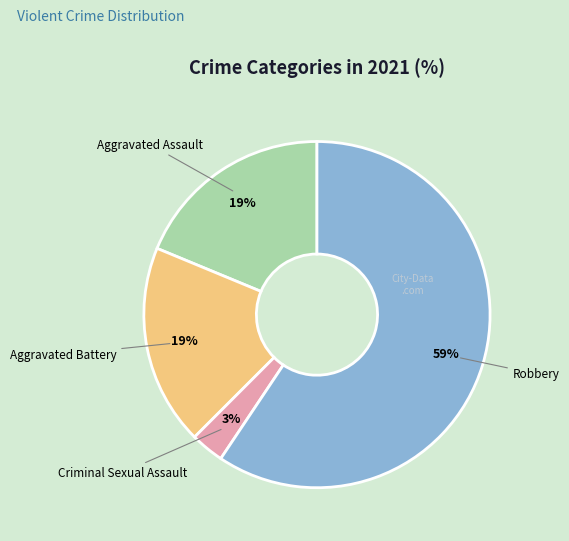

To the nearest percent, what portion does Aggravated Assault represent?

19%